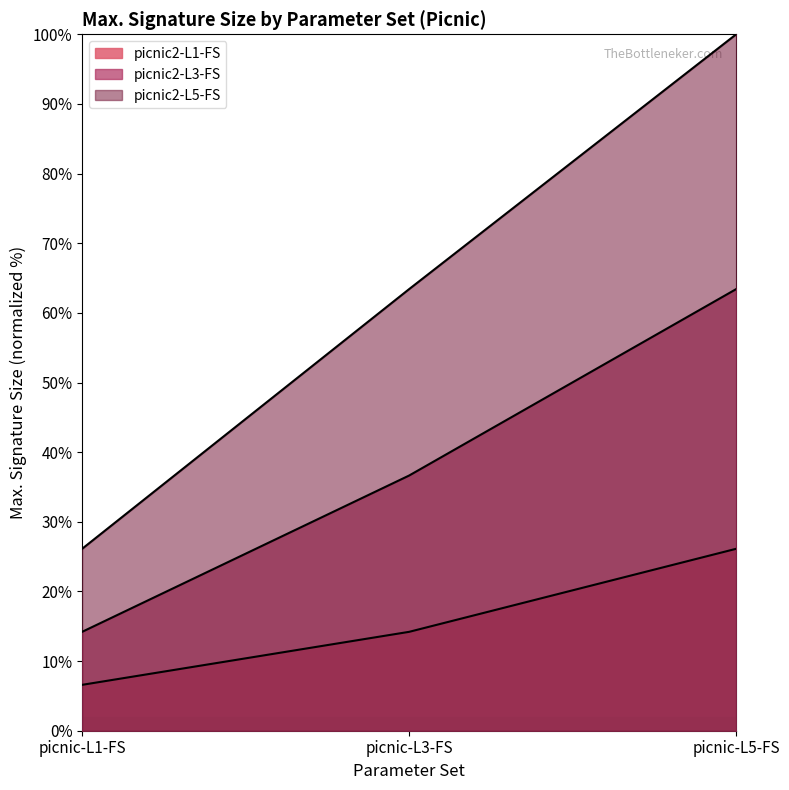

At which category does the chart reach its peak across all series?

picnic-L5-FS